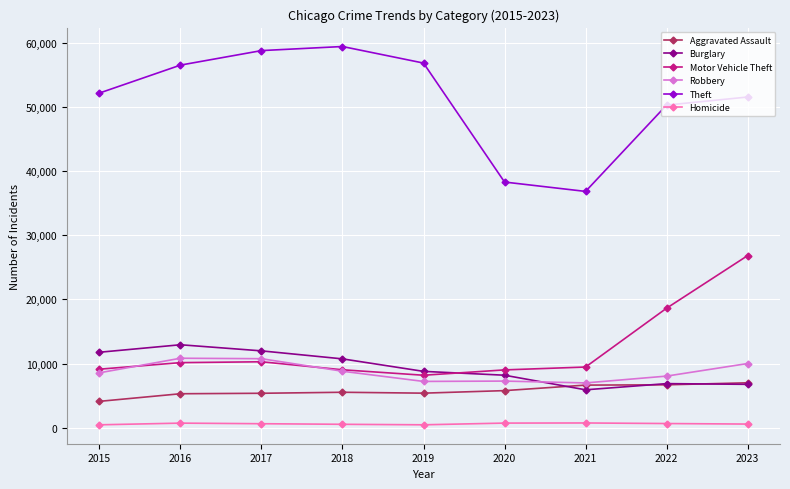

The value of Robbery at 2018 is 5125. True or false?

False